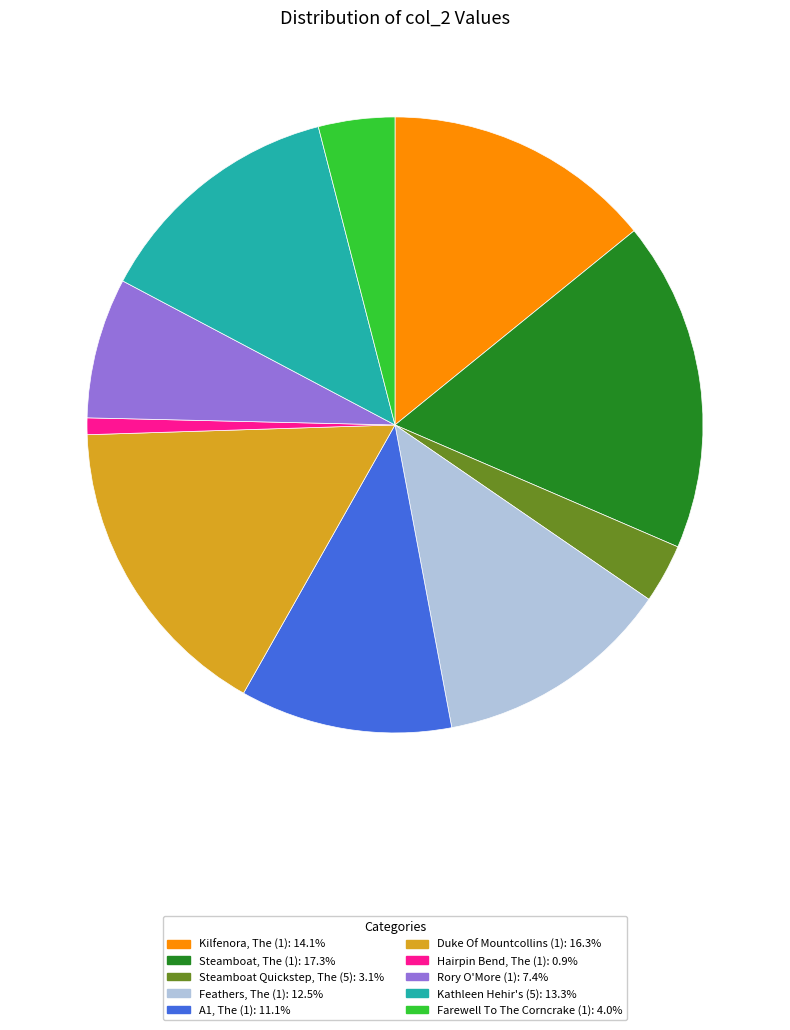

The A1, The (1) slice represents 11% of the pie. True or false?

True